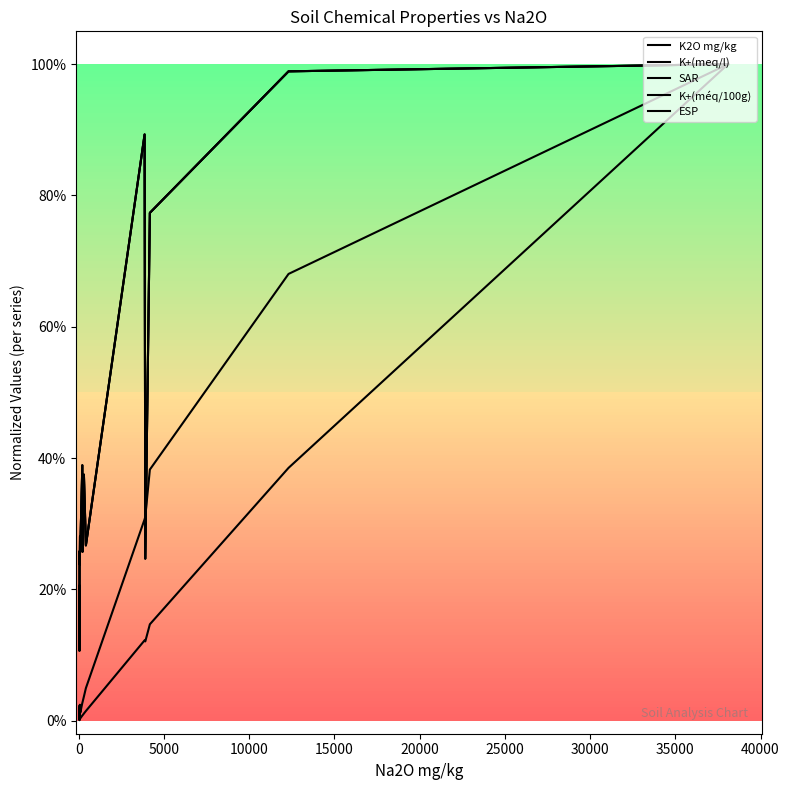

Does the chart display data point markers on the line(s)?

No